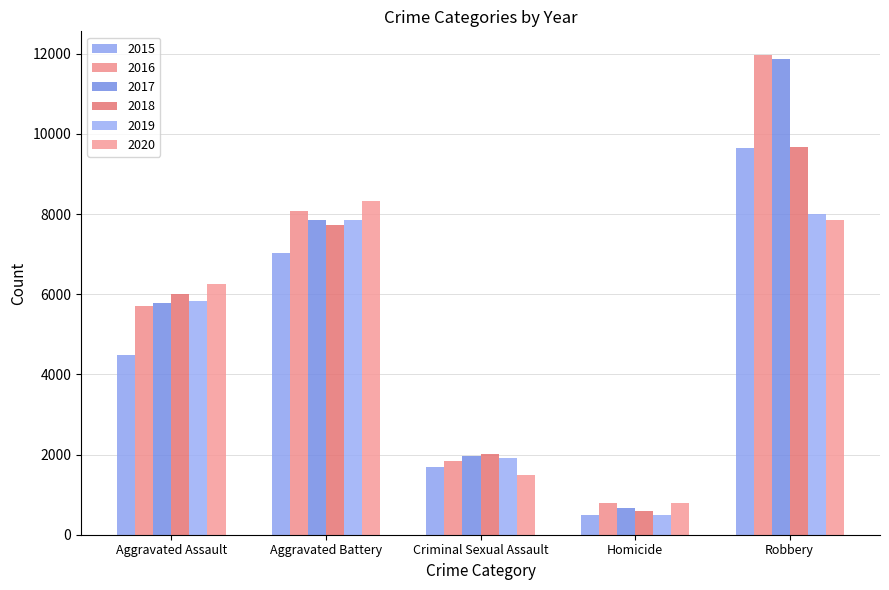

What is the difference between the maximum and second lowest values in the 2015 series?

7947